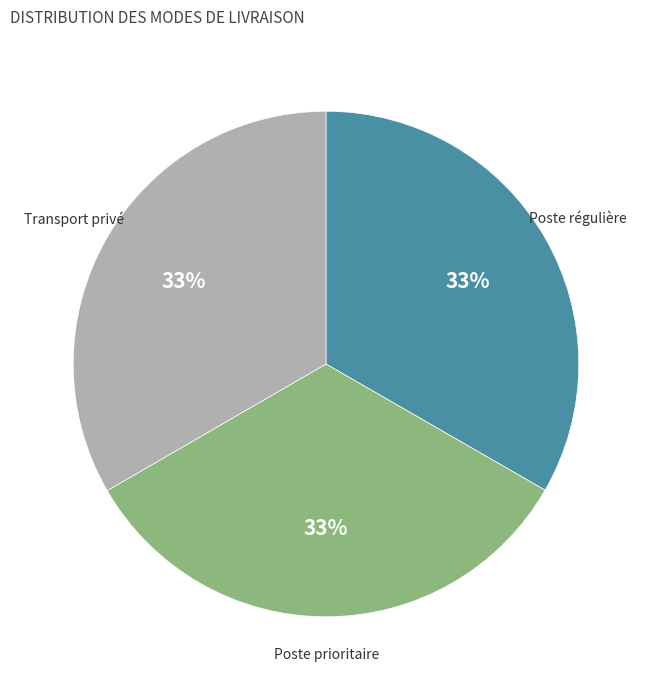

To the nearest percent, what is the average slice percentage?

33%